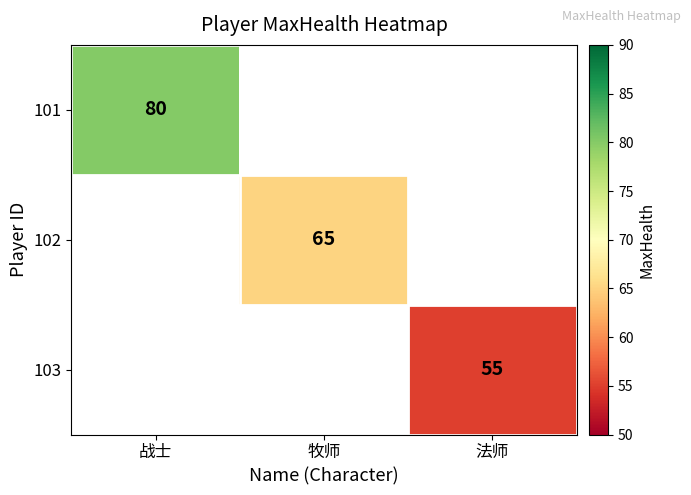

At which category does the chart reach its peak across all series?

战士